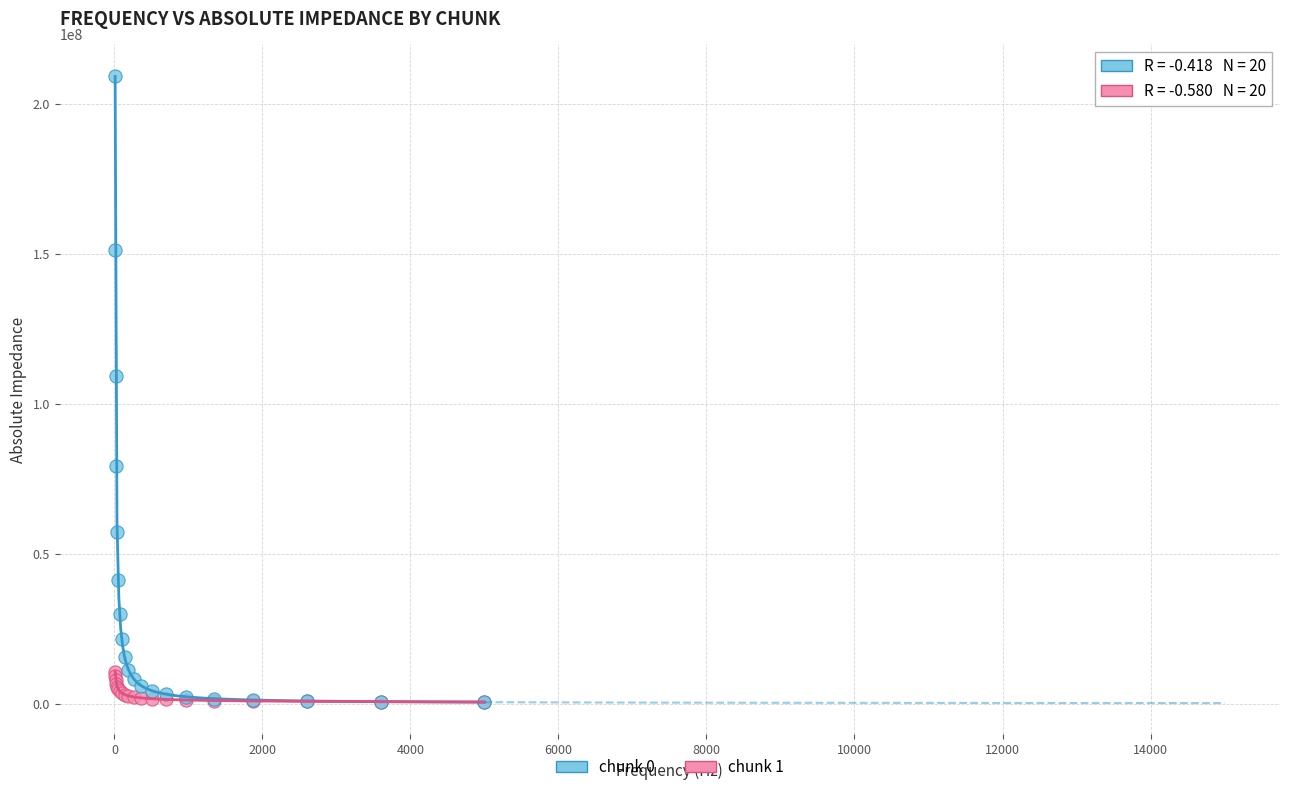

Which series has the widest spread of Y values?

chunk 0